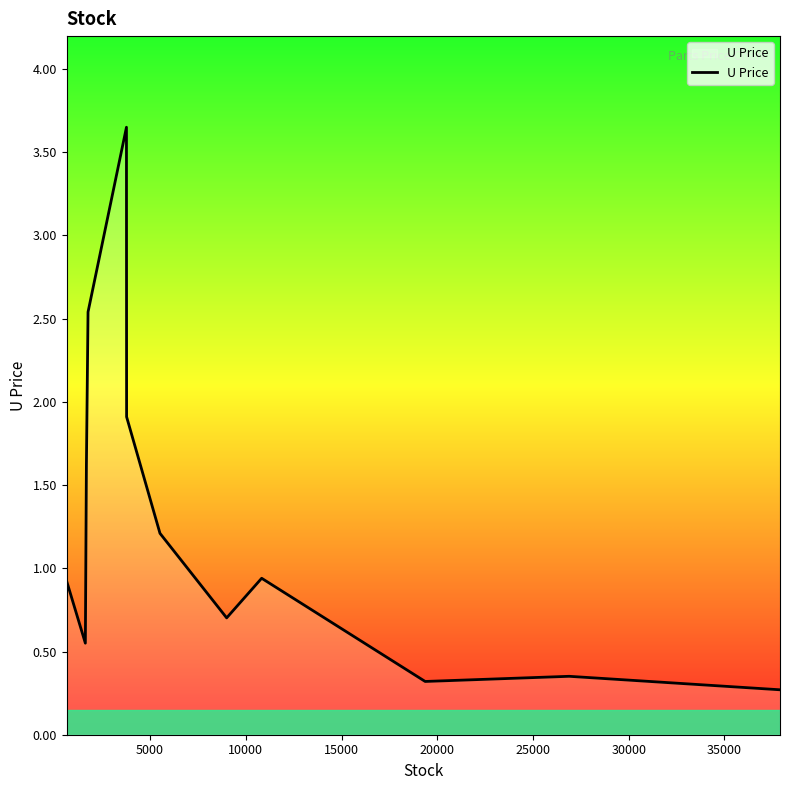

What is the smallest value displayed?

0.3